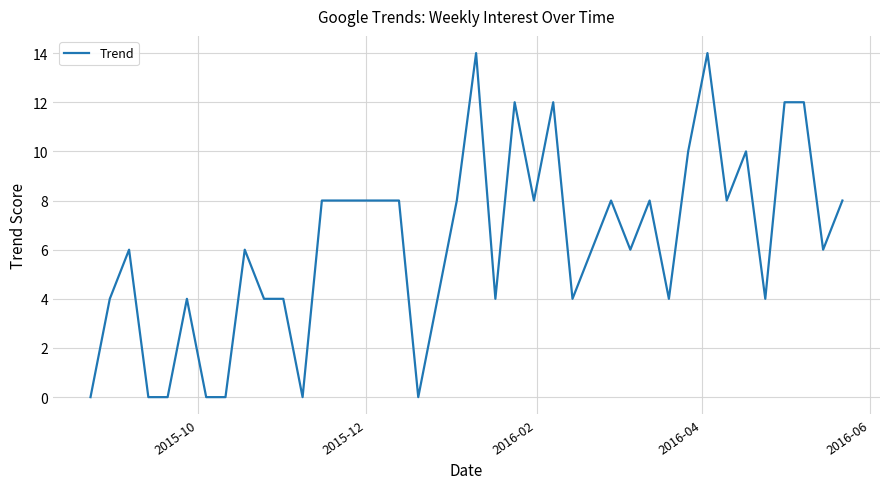

What is the maximum value shown in the chart?

14